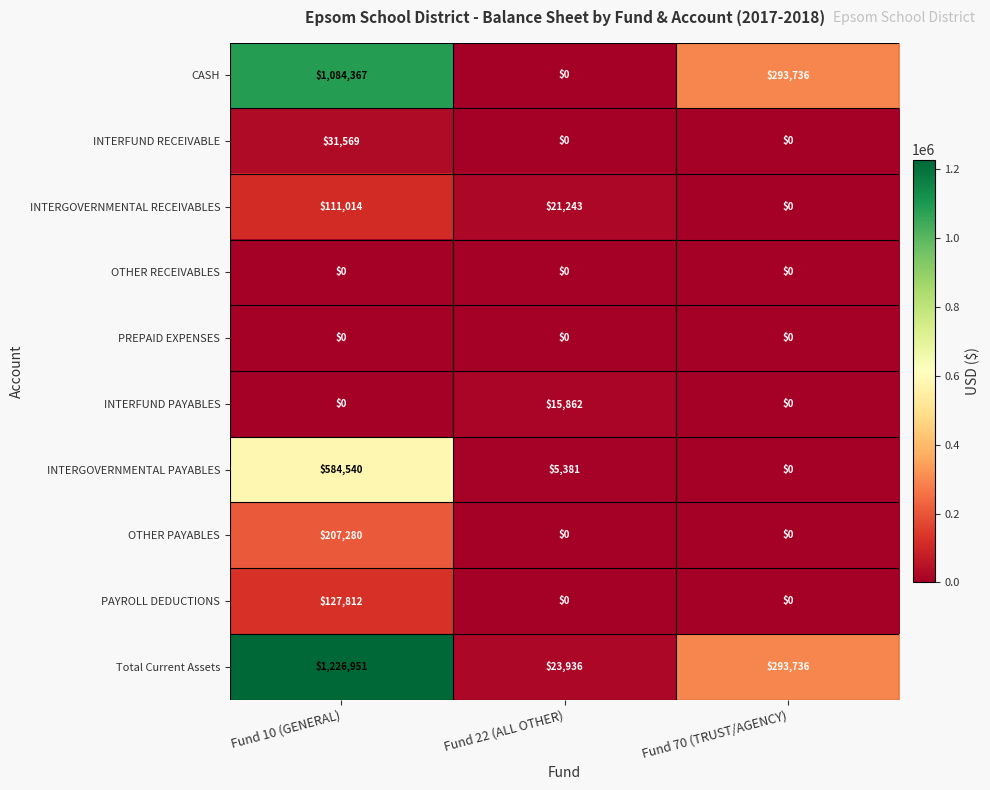

Reading left to right, extract all data points from this chart.

CASH: Fund 10 (GENERAL)=1084367	Fund 22 (ALL OTHER)=0	Fund 70 (TRUST/AGENCY)=293736
INTERFUND RECEIVABLE: Fund 10 (GENERAL)=31569	Fund 22 (ALL OTHER)=0	Fund 70 (TRUST/AGENCY)=0
INTERGOVERNMENTAL RECEIVABLES: Fund 10 (GENERAL)=111014	Fund 22 (ALL OTHER)=21243	Fund 70 (TRUST/AGENCY)=0
OTHER RECEIVABLES: Fund 10 (GENERAL)=0	Fund 22 (ALL OTHER)=0	Fund 70 (TRUST/AGENCY)=0
PREPAID EXPENSES: Fund 10 (GENERAL)=0	Fund 22 (ALL OTHER)=0	Fund 70 (TRUST/AGENCY)=0
INTERFUND PAYABLES: Fund 10 (GENERAL)=0	Fund 22 (ALL OTHER)=15862	Fund 70 (TRUST/AGENCY)=0
INTERGOVERNMENTAL PAYABLES: Fund 10 (GENERAL)=584540	Fund 22 (ALL OTHER)=5381	Fund 70 (TRUST/AGENCY)=0
OTHER PAYABLES: Fund 10 (GENERAL)=207280	Fund 22 (ALL OTHER)=0	Fund 70 (TRUST/AGENCY)=0
PAYROLL DEDUCTIONS: Fund 10 (GENERAL)=127812	Fund 22 (ALL OTHER)=0	Fund 70 (TRUST/AGENCY)=0
Total Current Assets: Fund 10 (GENERAL)=1226951	Fund 22 (ALL OTHER)=23936	Fund 70 (TRUST/AGENCY)=293736